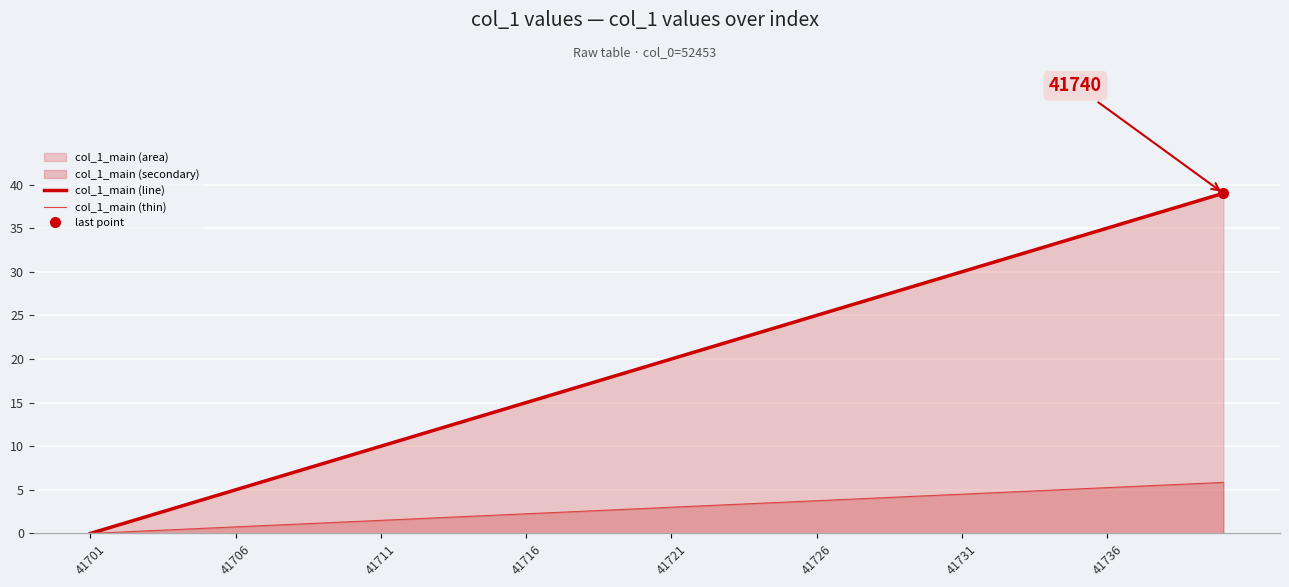

True or false: col_1_main (line) and col_1_main (thin) intersect in this chart.

False